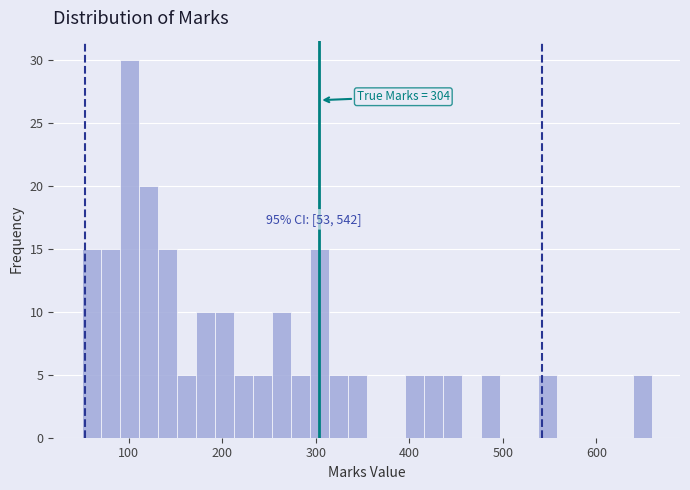

Around what value on the x-axis is the tallest bar? Give the approximate position of its centre, as read against the axis.

100